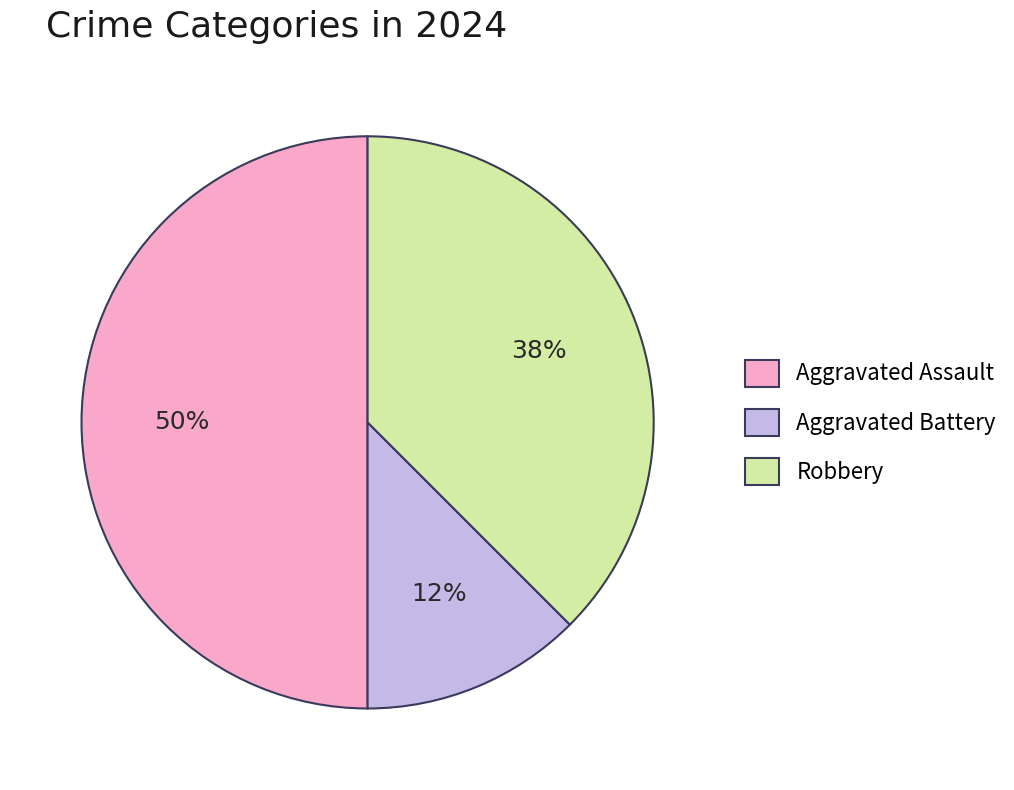

What percentage is the Aggravated Assault slice, to the nearest percent?

50%